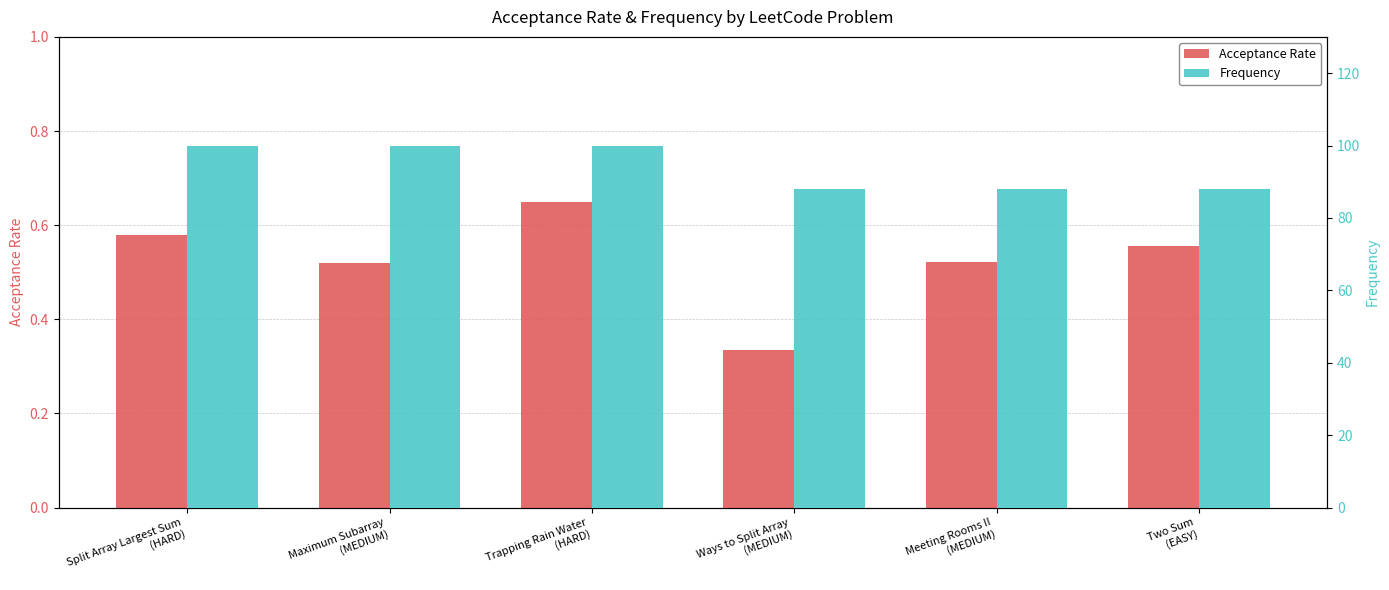

What is the value of the Frequency bar at the 1st from the left?

100.0